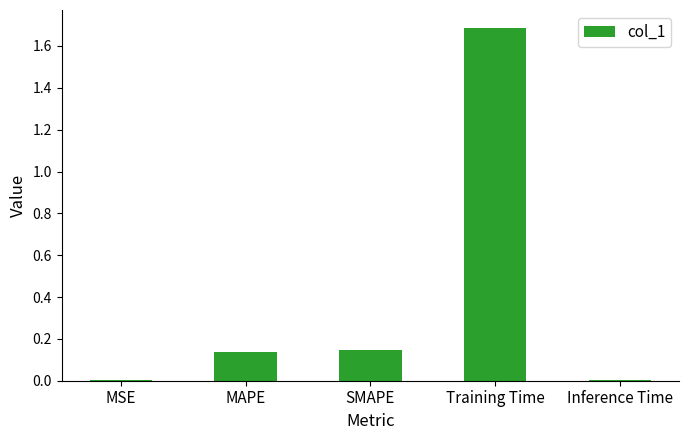

True or false: the data shows 0.0 at Inference Time.

True